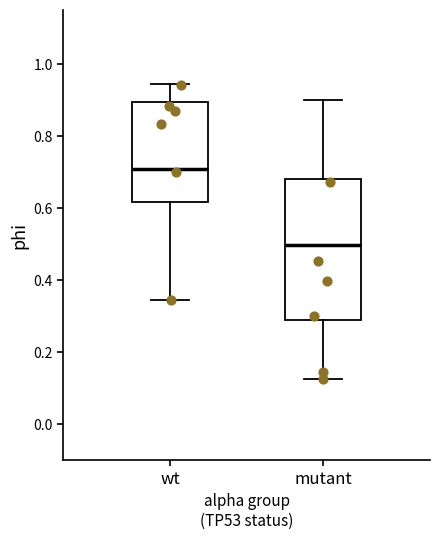

Comparing the boxes themselves (not the whiskers), which one is the tallest?

mutant